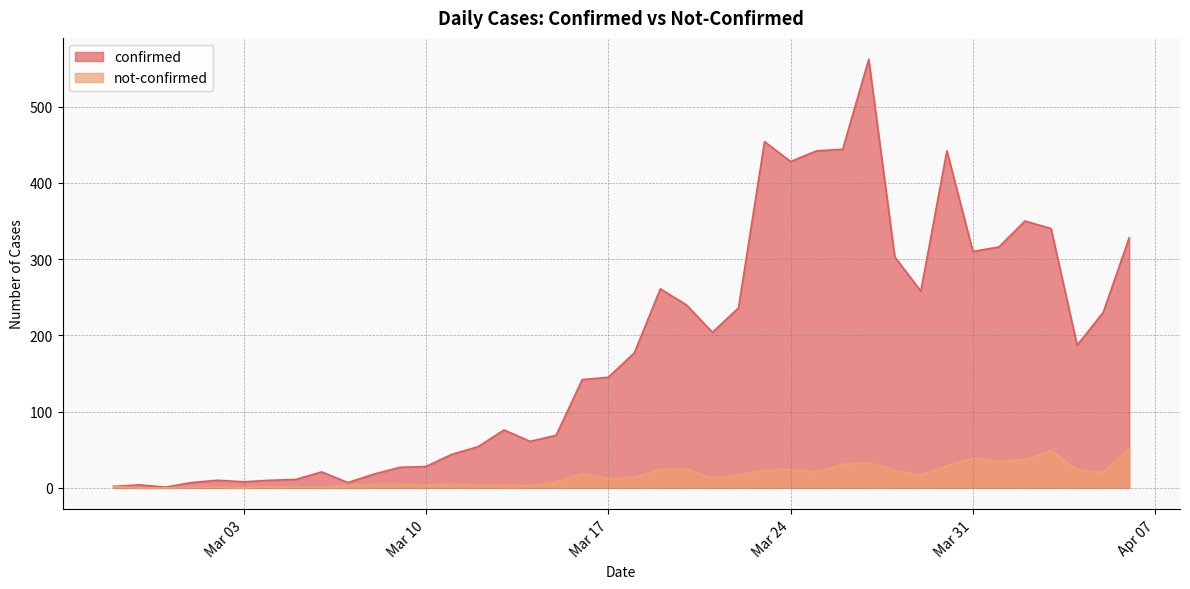

True or false: not-confirmed and confirmed cross at least once.

False